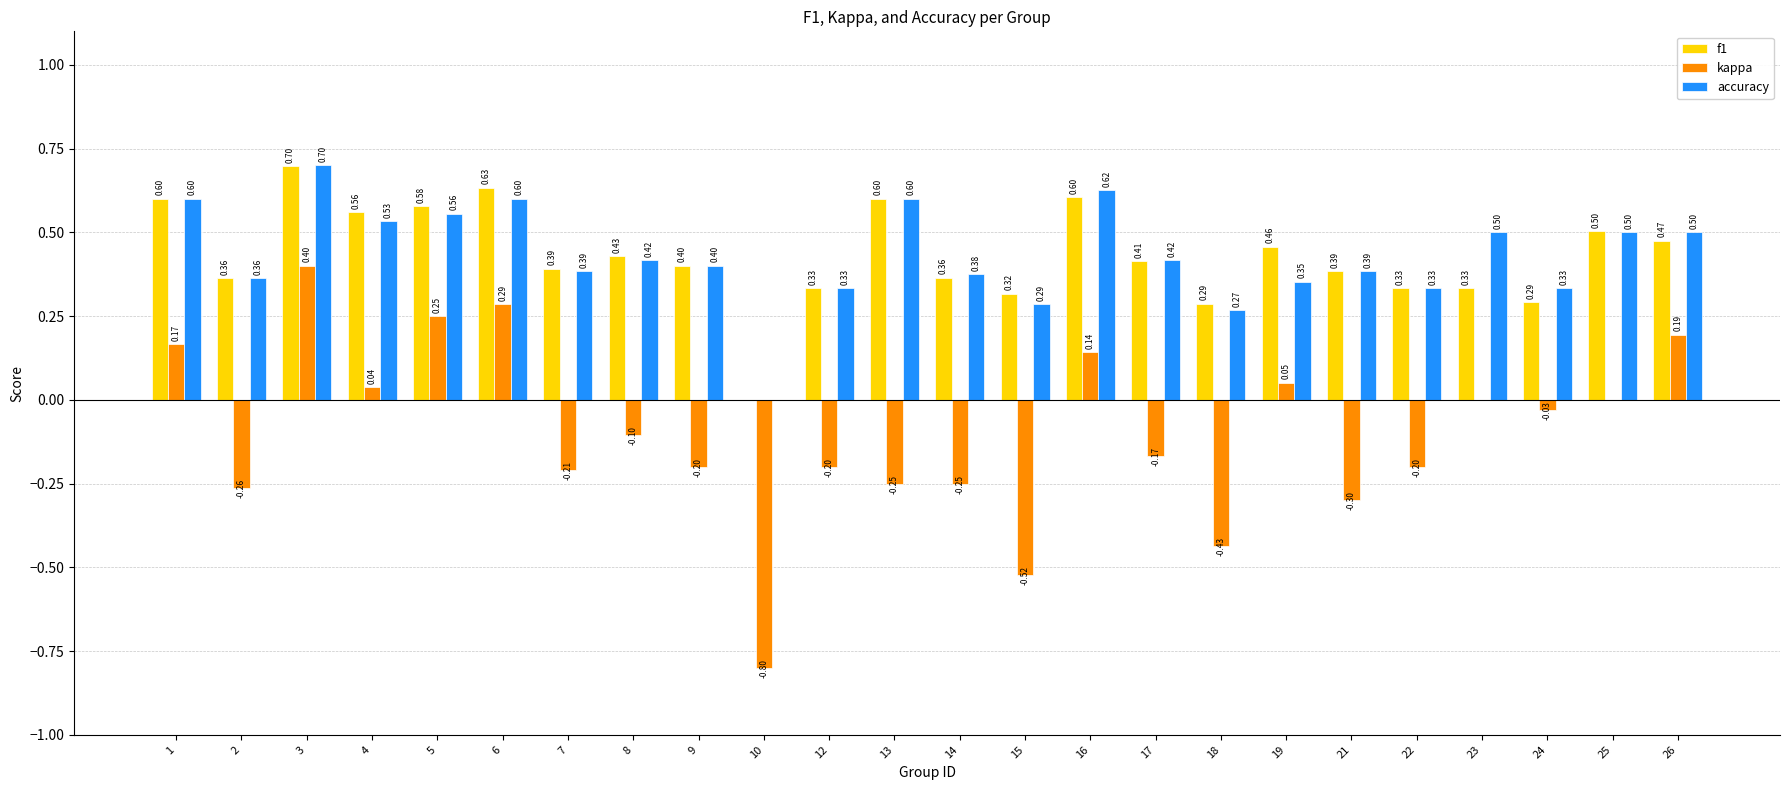

The kappa series shows 0.1 at 1. True or false?

False